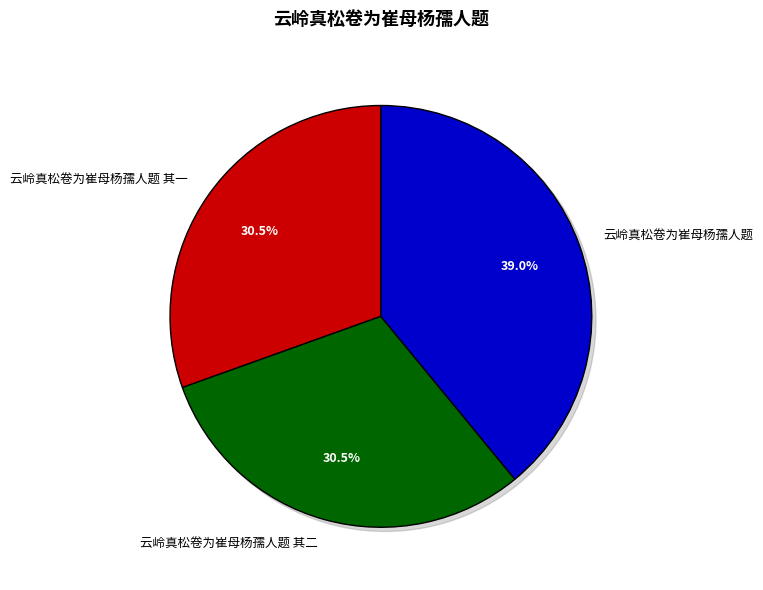

Is it true that 云岭真松卷为崔母杨孺人题 is 52% of the pie?

False